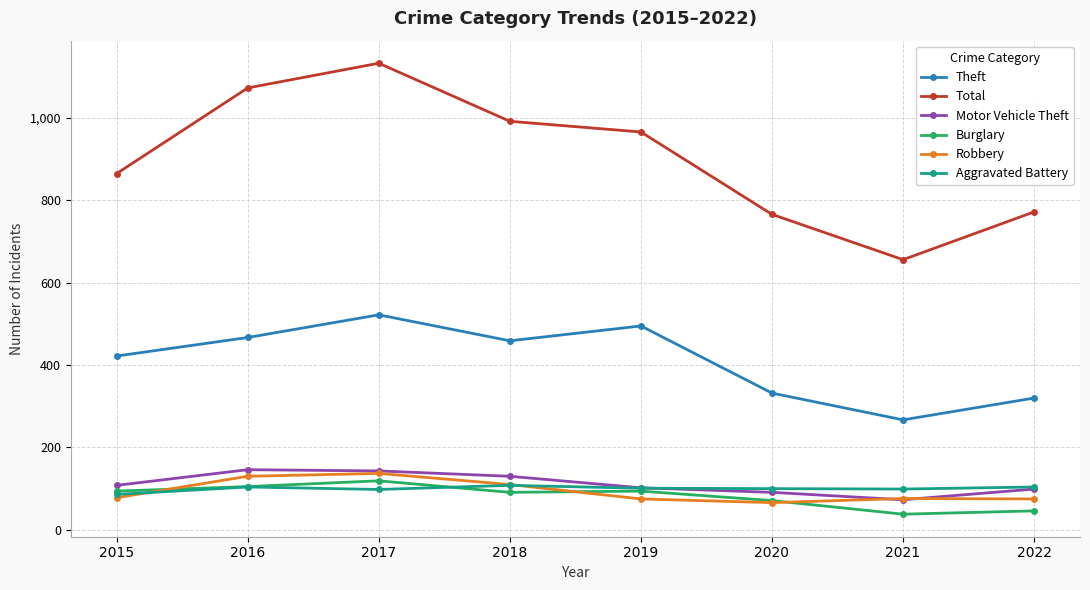

True or false: Total and Burglary intersect in this chart.

False